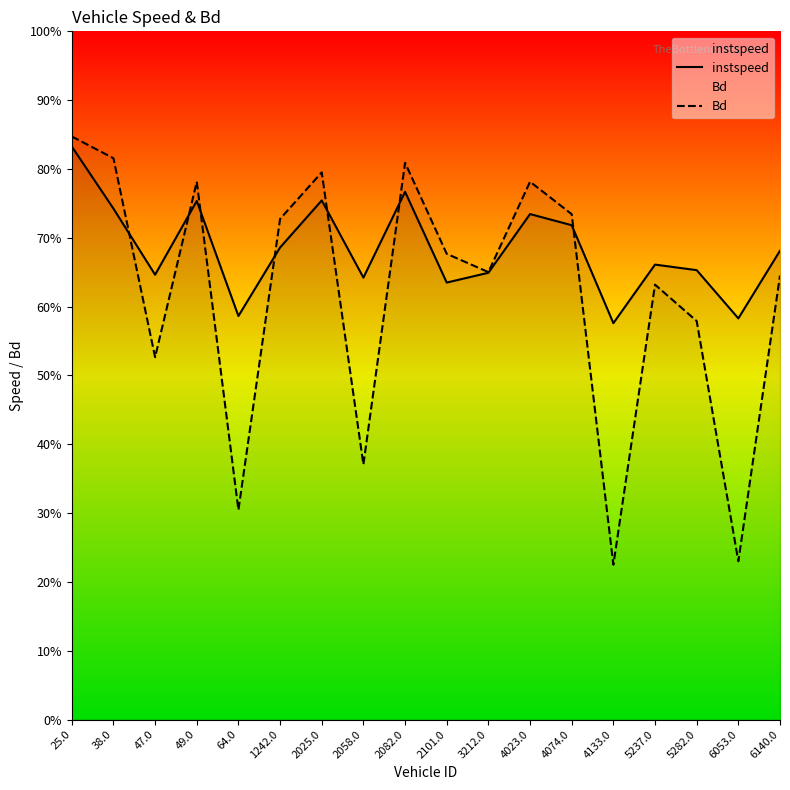

True or false: Bd and instspeed cross at least once.

True